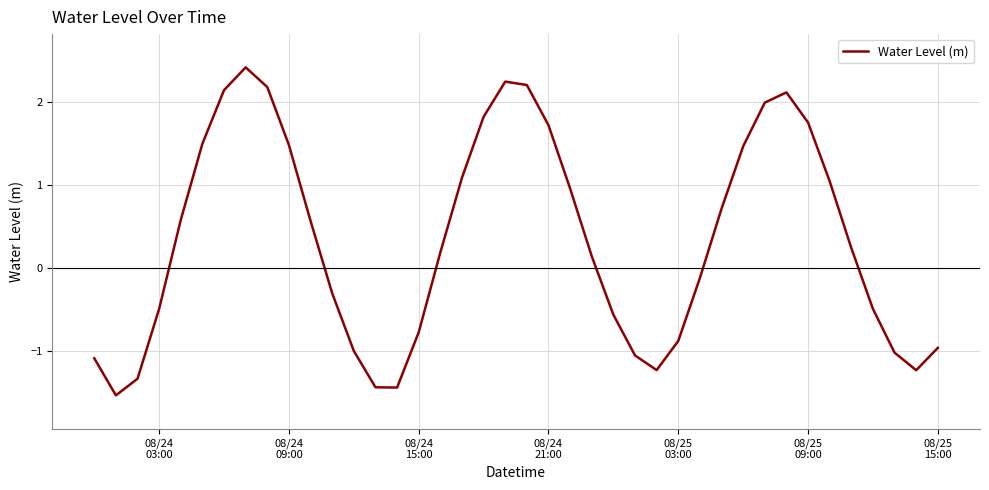

What is the average value?

0.3